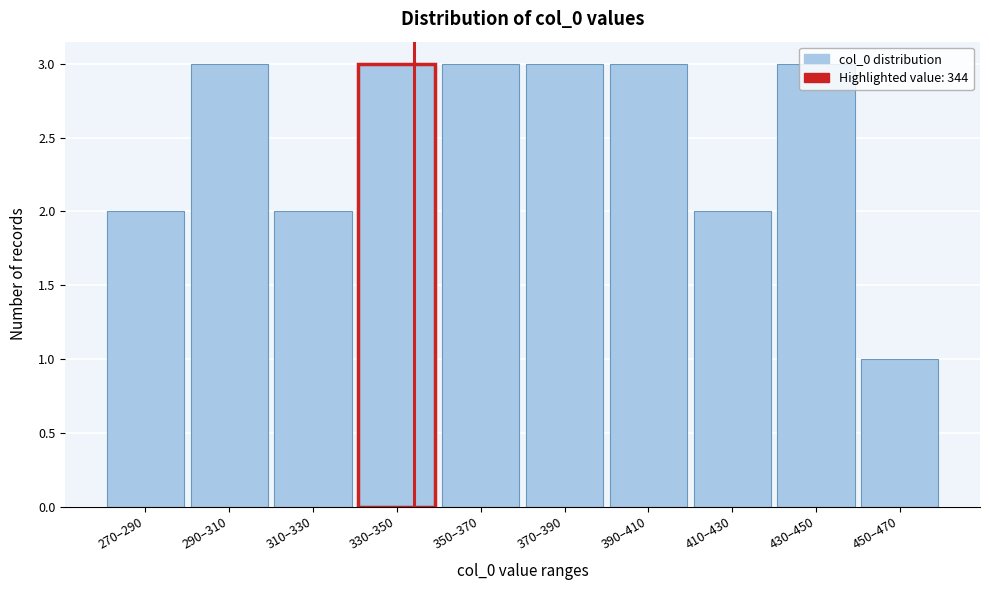

What is the sum of the values at 450–470 and 290–310?

4